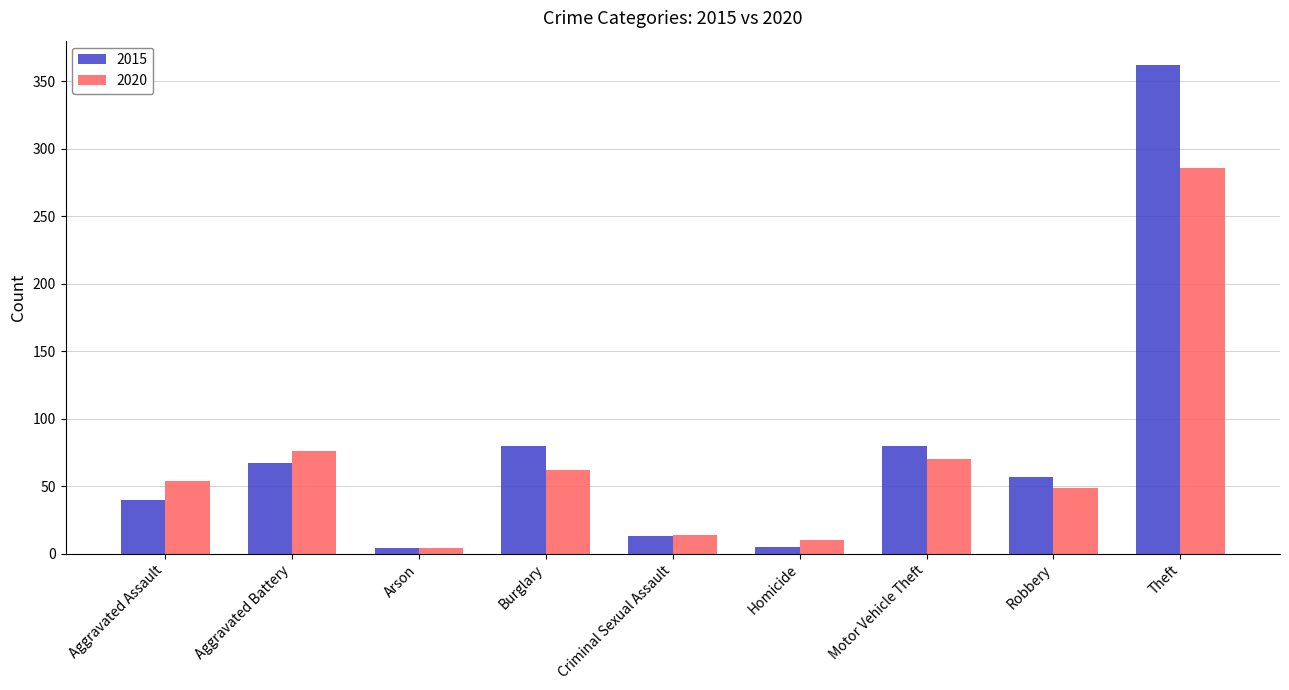

At Aggravated Battery, list the series in order from largest to smallest.

2020, 2015